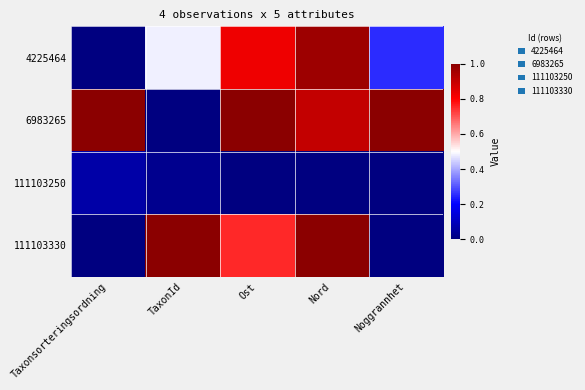

At which category is the sum across all series the highest?

Nord